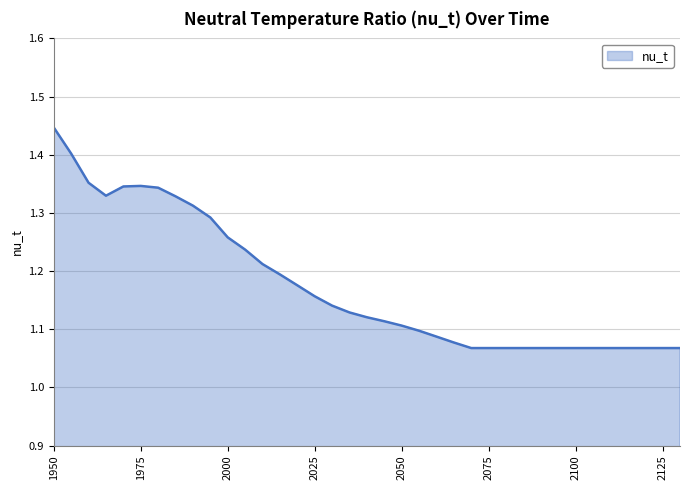

How many values are between 1 and 2?

37